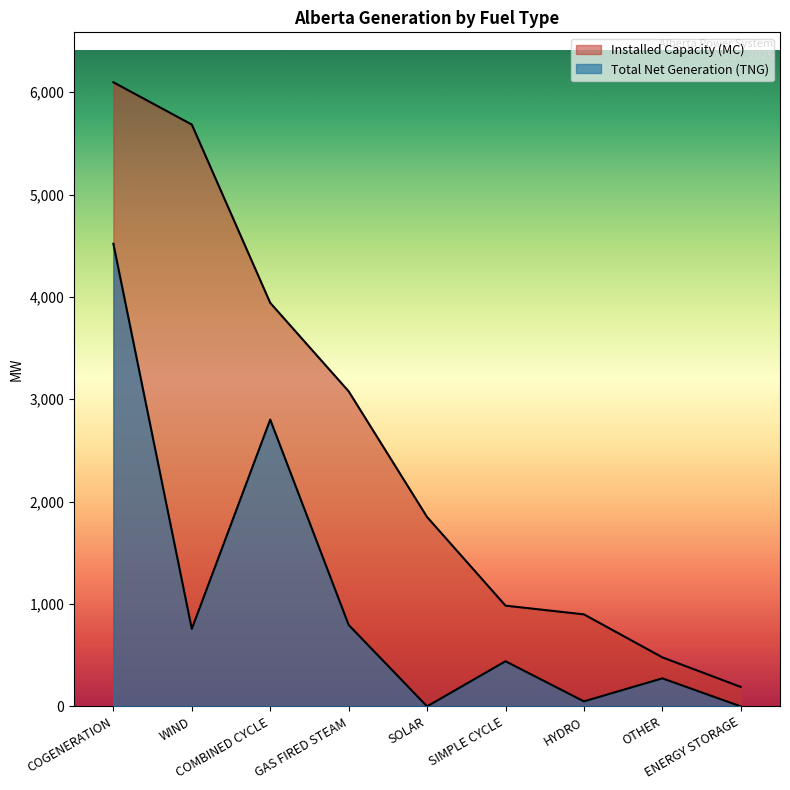

Reading left to right, list all the values displayed in this chart.

Installed Capacity (MC): COGENERATION=6097	WIND=5684	COMBINED CYCLE=3942	GAS FIRED STEAM=3078	SOLAR=1850	SIMPLE CYCLE=984	HYDRO=899	OTHER=479	ENERGY STORAGE=190
Total Net Generation (TNG): COGENERATION=4519	WIND=757	COMBINED CYCLE=2802	GAS FIRED STEAM=796	SOLAR=0	SIMPLE CYCLE=441	HYDRO=49	OTHER=274	ENERGY STORAGE=0